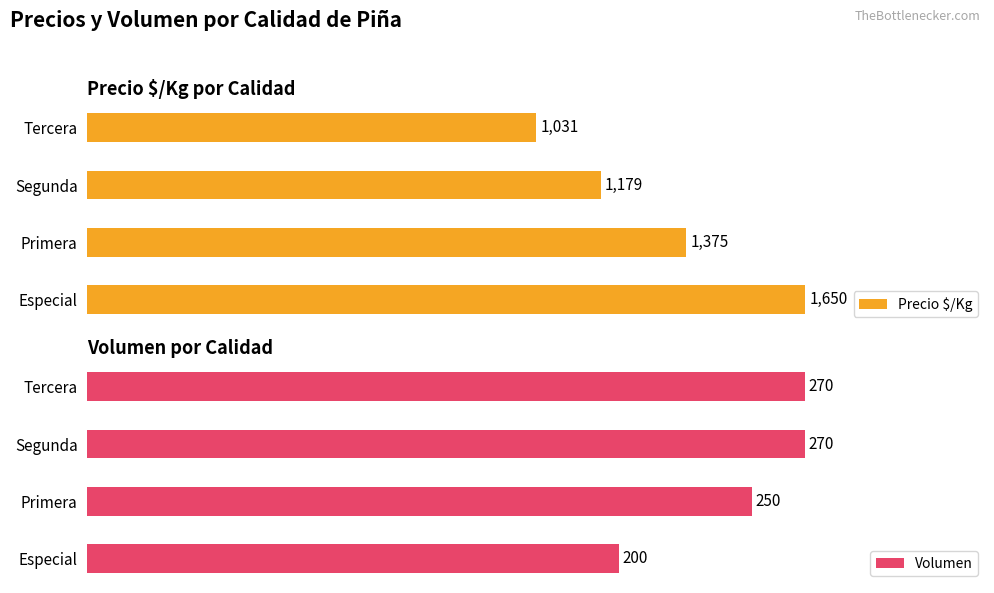

Rank the series by their maximum value, from highest to lowest.

Precio $/Kg, Volumen